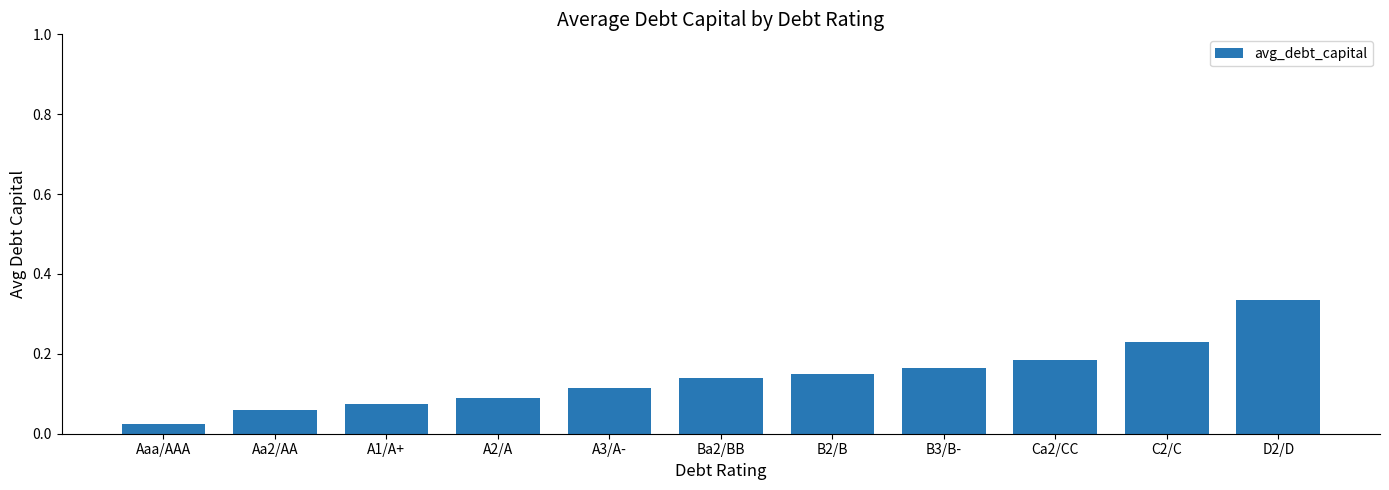

The value at Ba2/BB is 0.2. True or false?

False